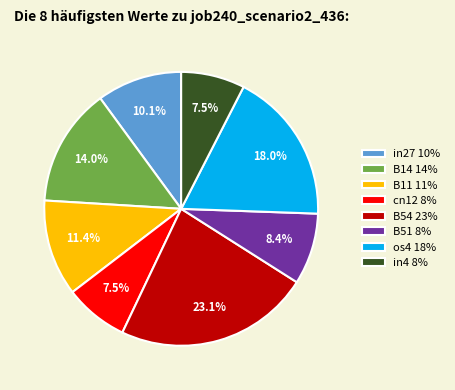

Is there any slice that represents more than half of the pie?

No